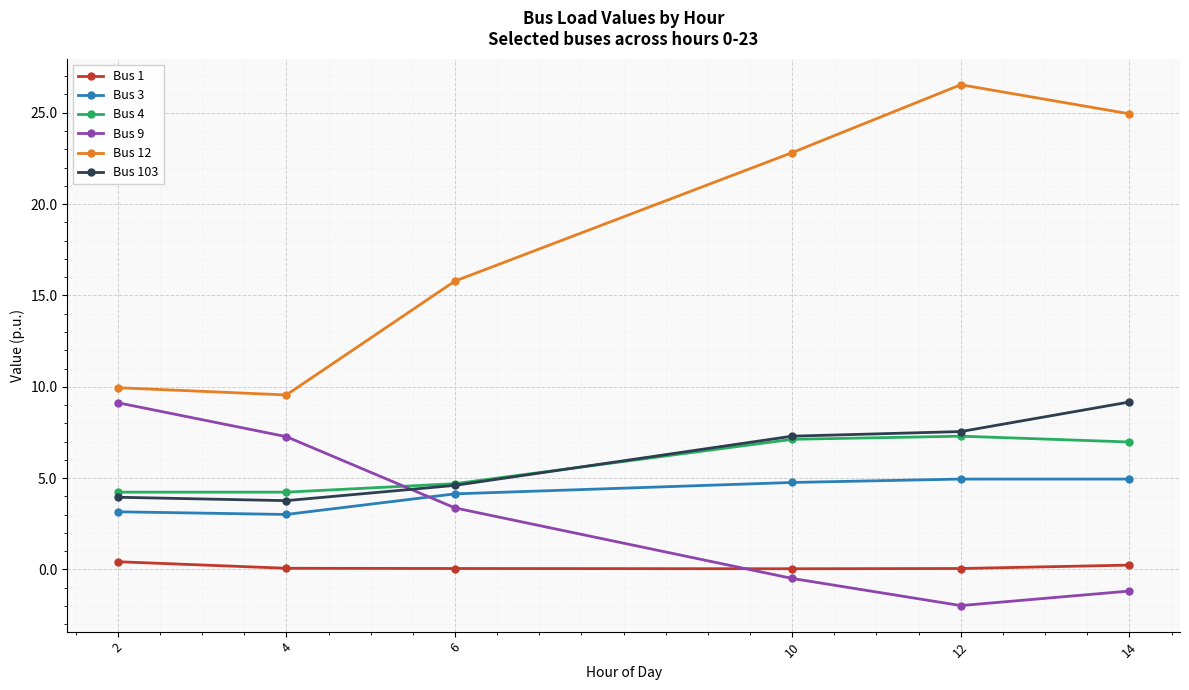

Rank the categories by Bus 9 value from highest to lowest.

2, 4, 6, 10, 14, 12